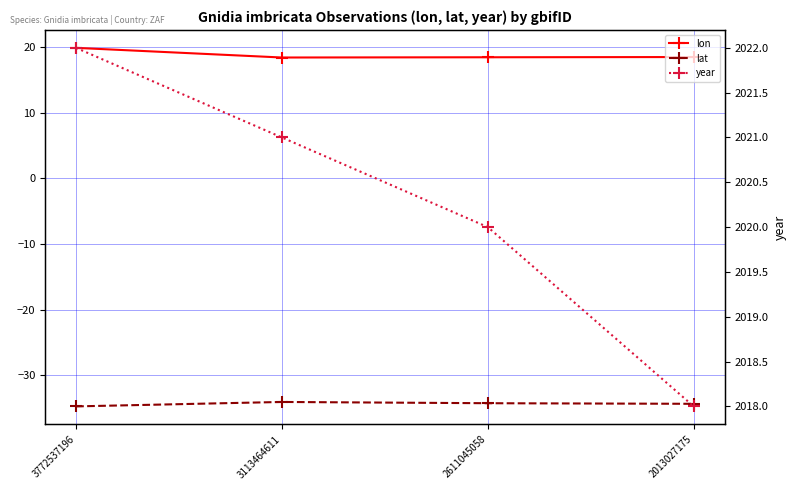

What is the sum of the lon values at 3113464611 and 3772537196?

38.3